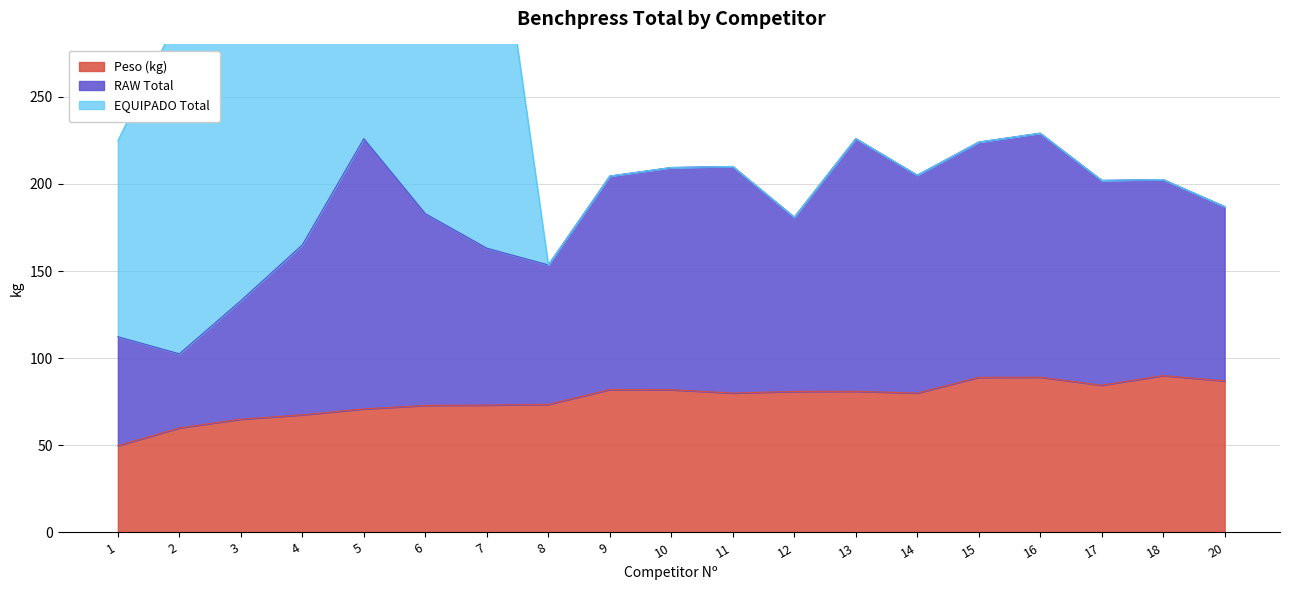

How many times do EQUIPADO and RAW cross each other?

3